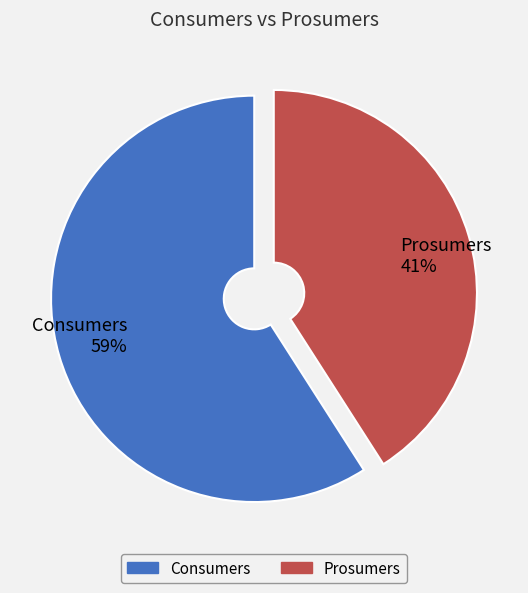

True or false: Prosumers accounts for 31% of the total.

False